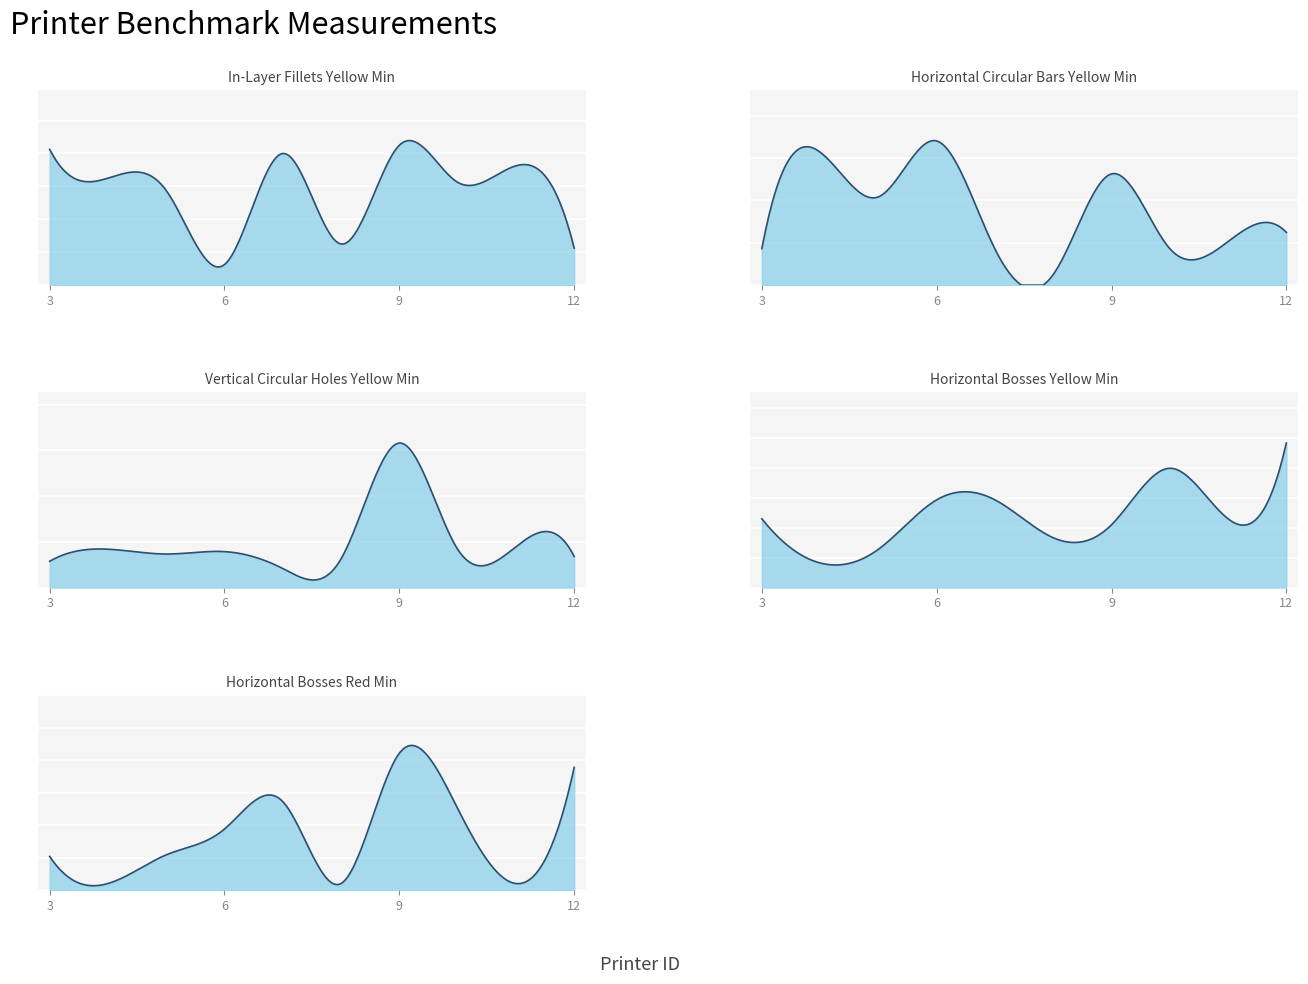

What is the lowest value of the Horizontal Bosses Red Minimum series?

0.1